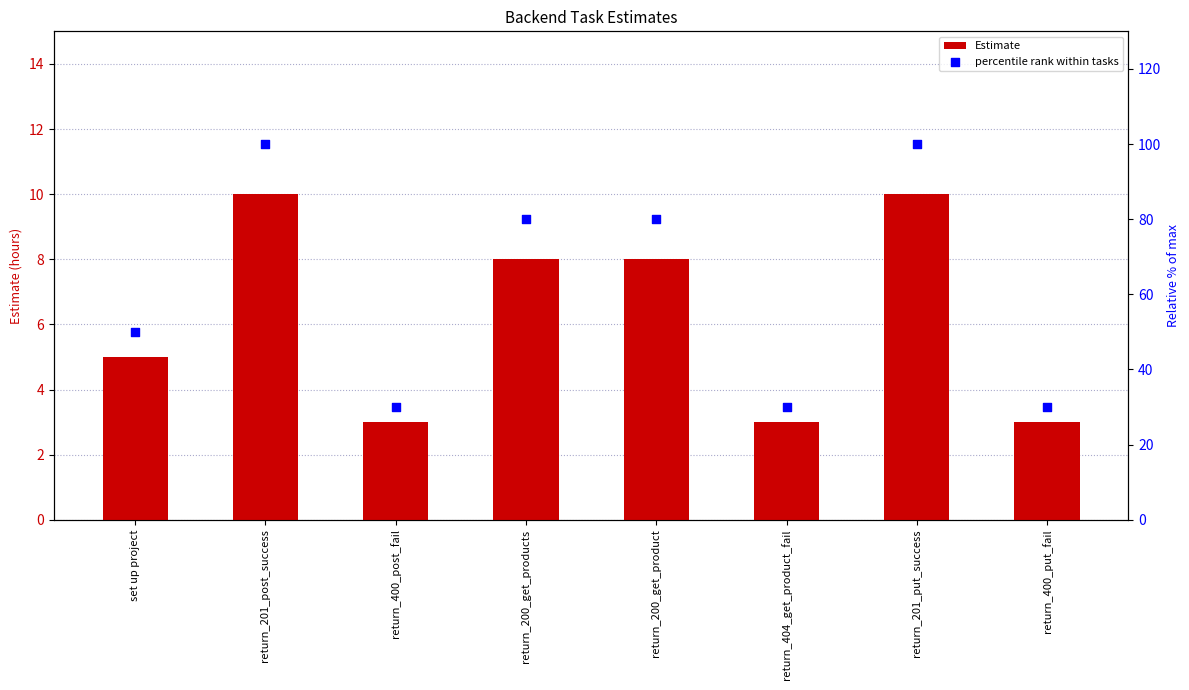

Which series contains the highest Y value?

percentile rank within tasks